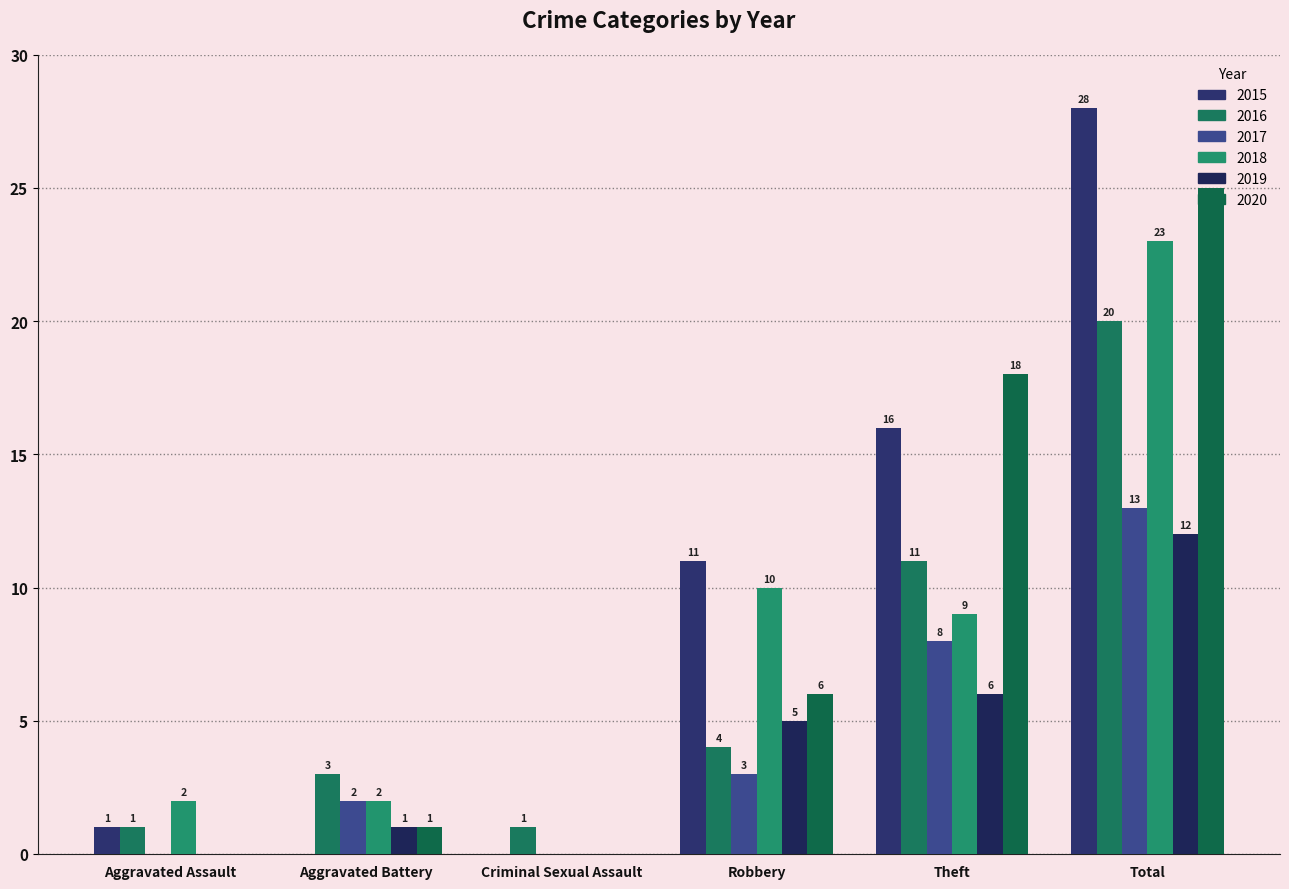

How many values in 2017 are above zero?

4